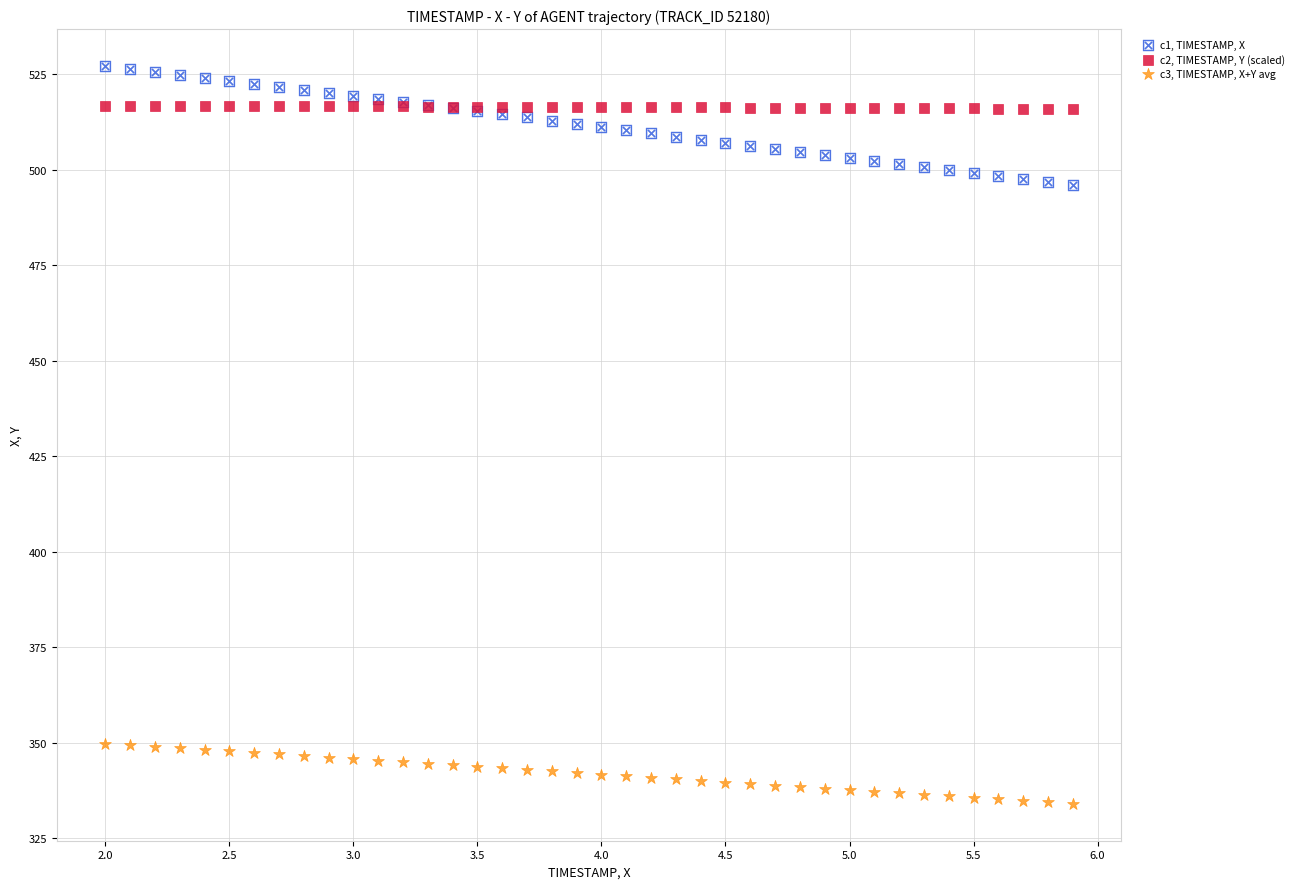

Which series reaches the minimum Y coordinate?

c3, TIMESTAMP, X+Y avg